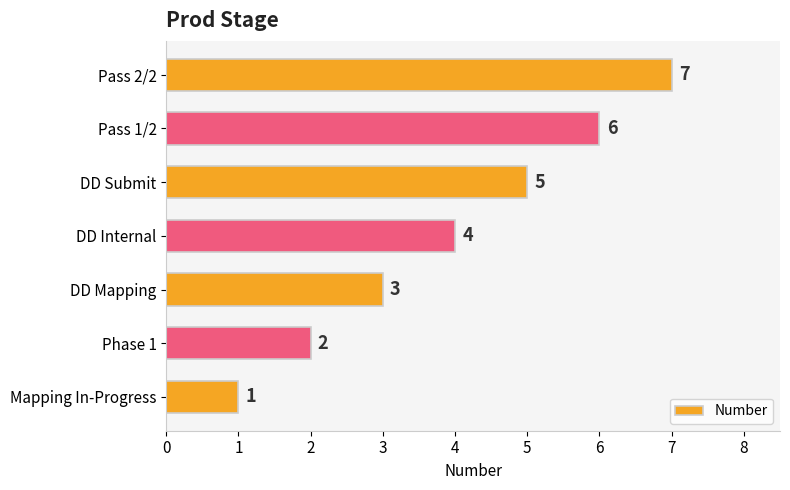

List the labels in order of value, smallest first.

Mapping In-Progress, Phase 1, DD Mapping, DD Internal, DD Submit, Pass 1/2, Pass 2/2